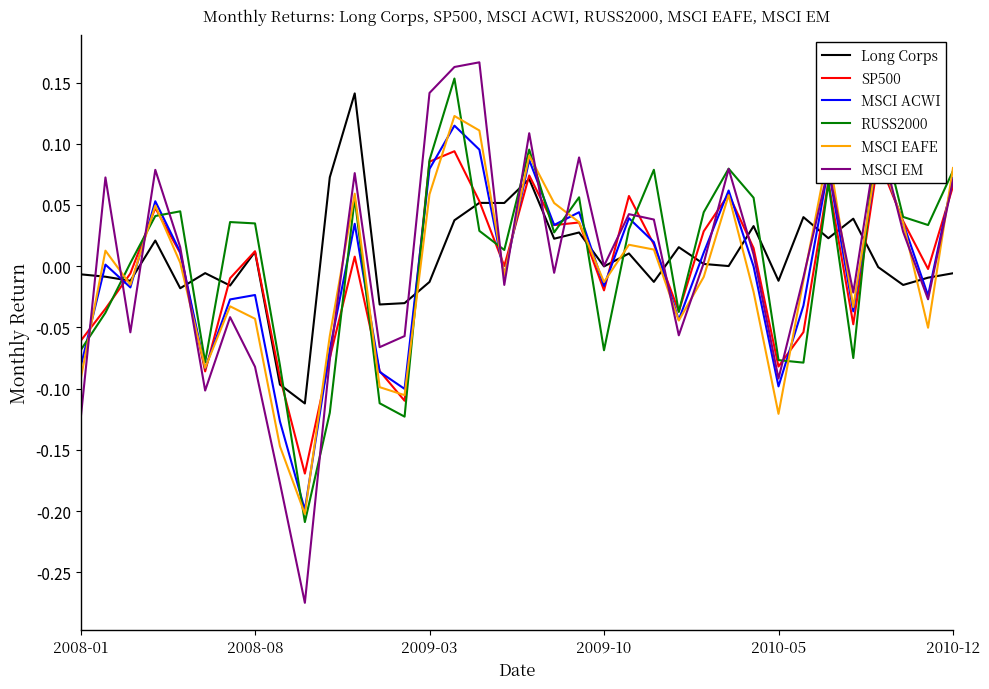

Does the chart have visible grid lines?

No